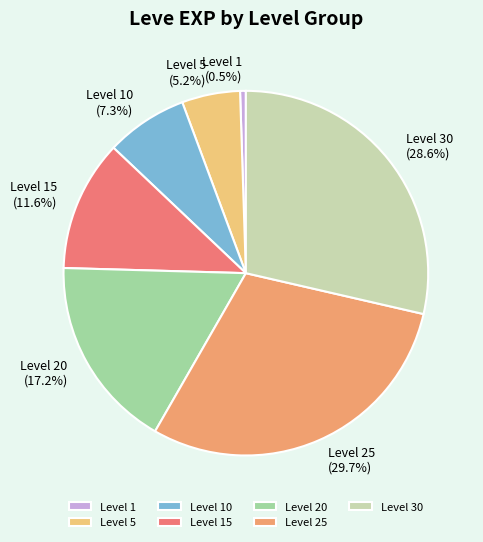

To the nearest percent, what is the average slice percentage?

14%